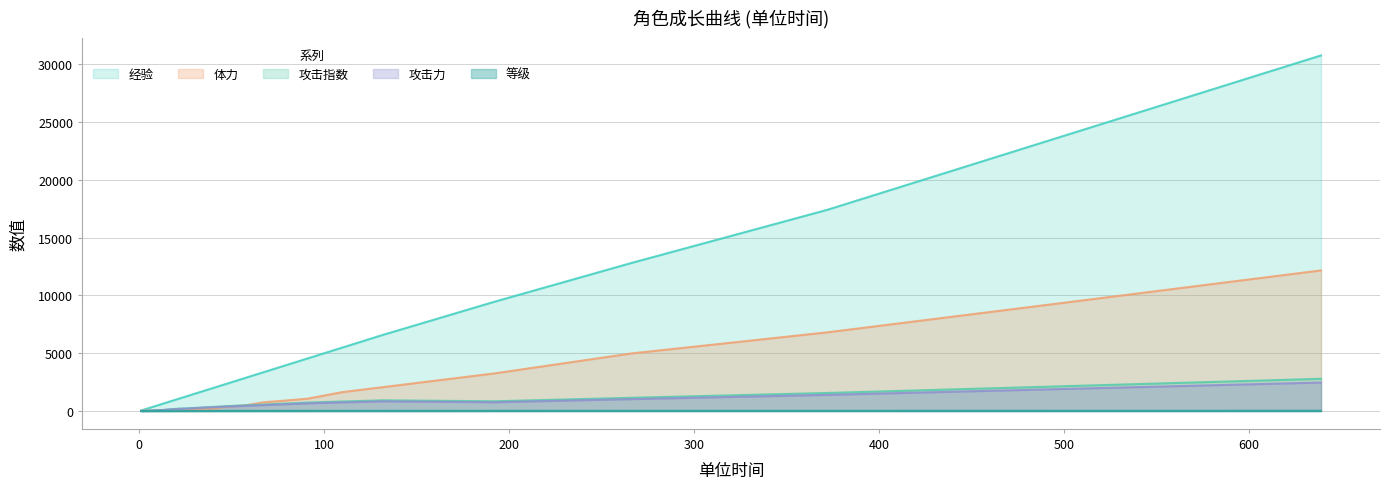

At which category is the sum across all series the highest?

639